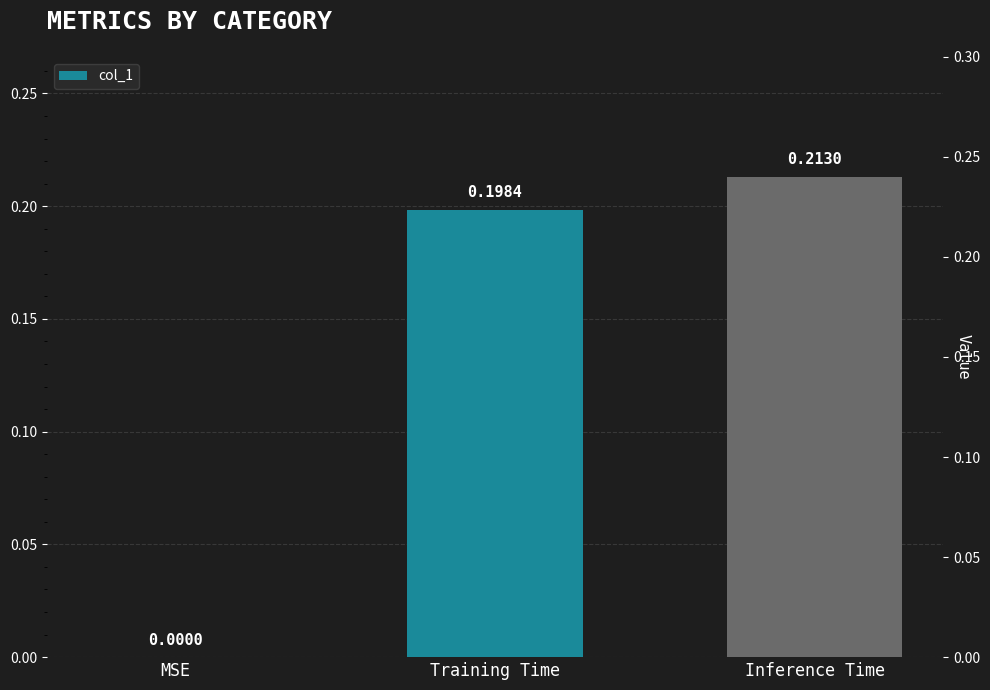

What is the change in value from MSE to Inference Time?

+0.2